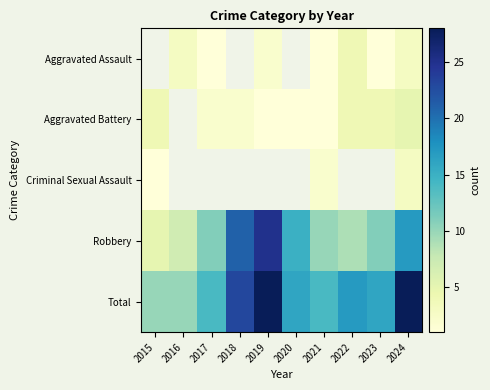

Which series changed the most between 2021 and 2024?

Total